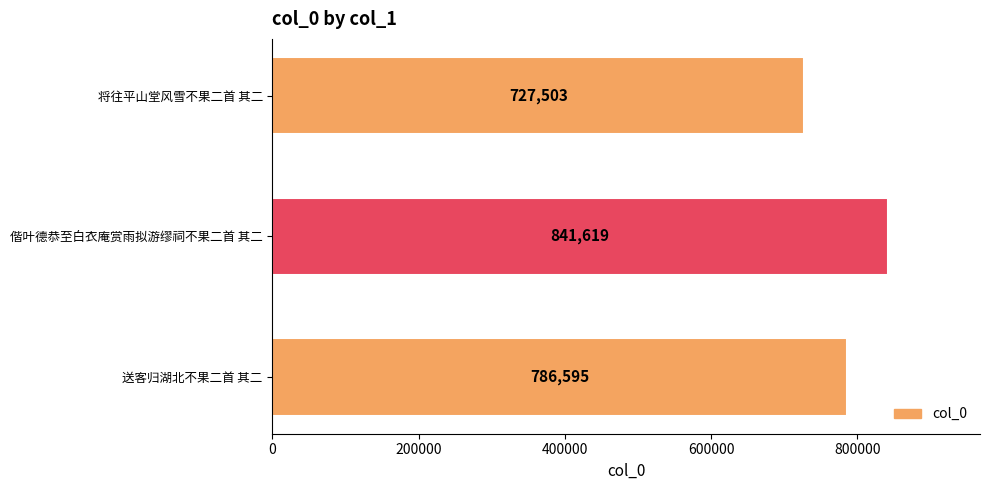

Are the bars horizontal?

Yes